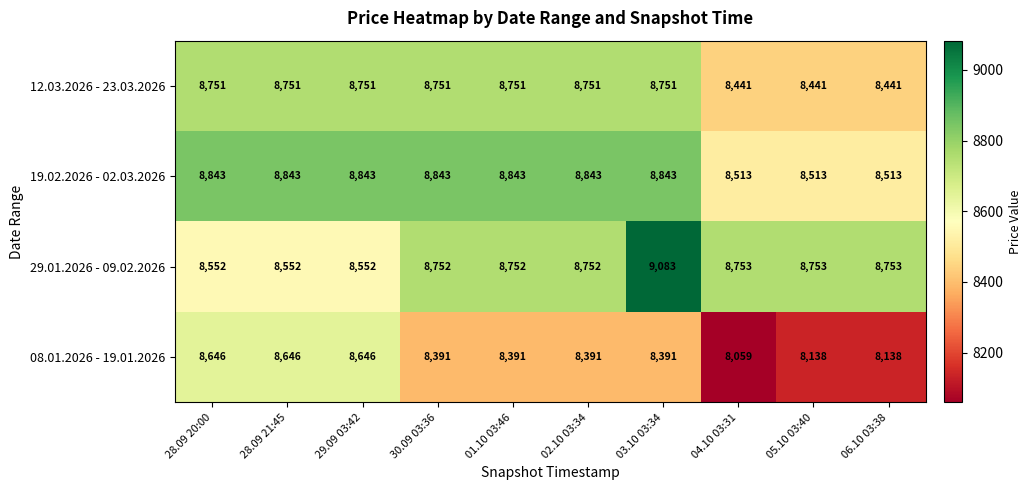

How many distinct data groups are displayed?

4